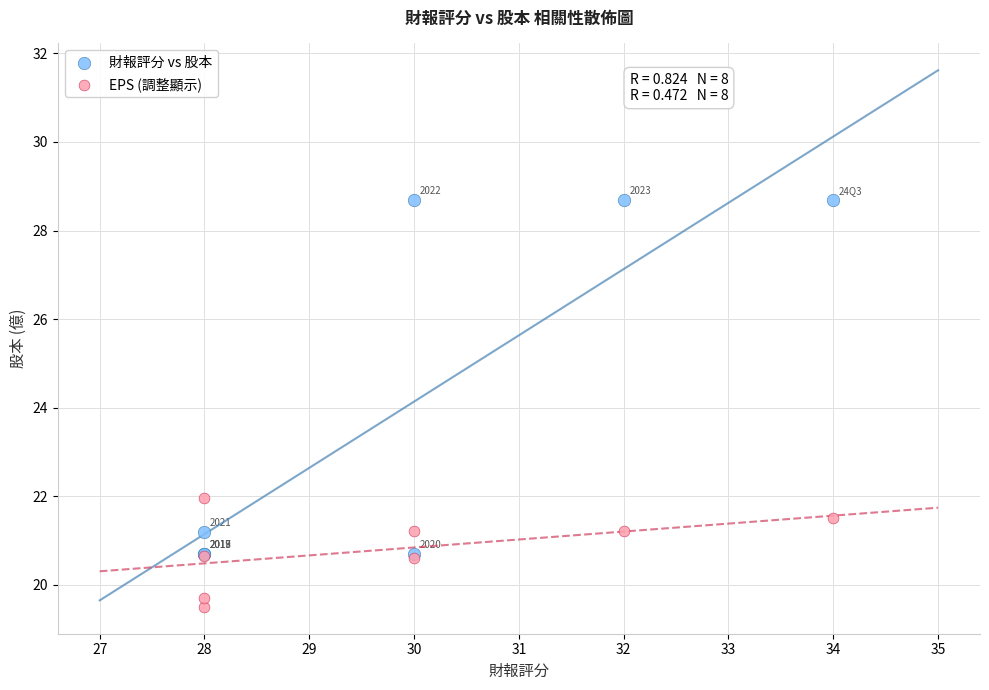

Across all series, what Y value is closest to 24?

22.0